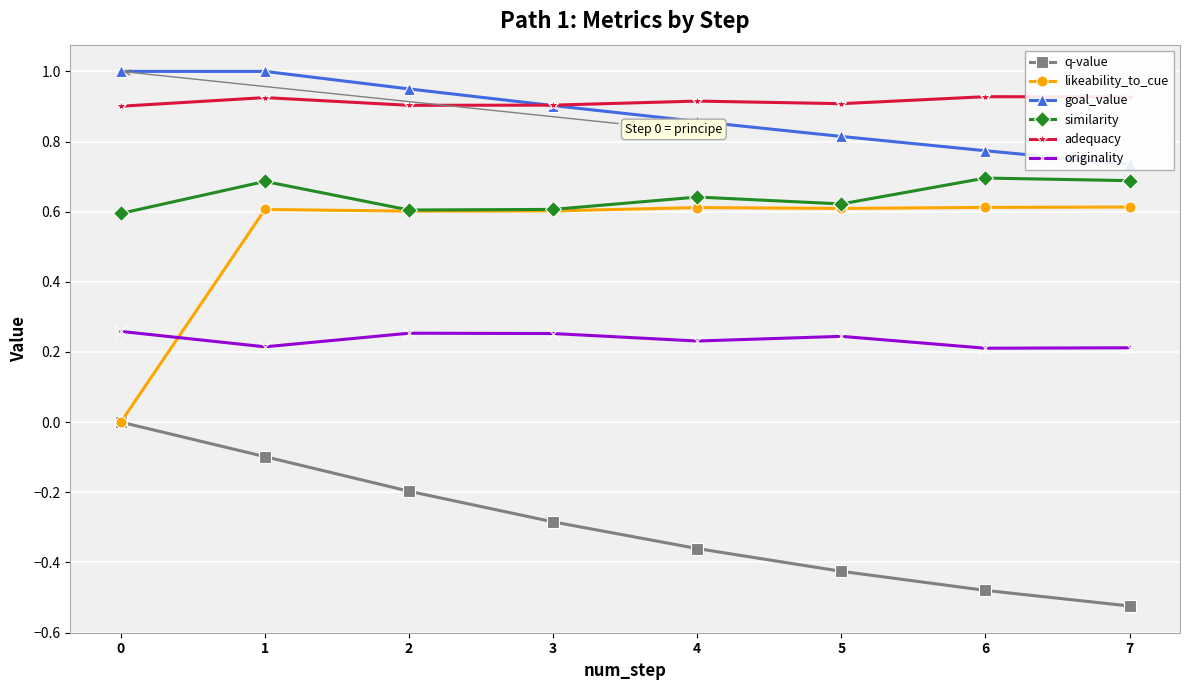

Reading left to right, extract all data points from this chart.

q-value: -0.0	-0.1	-0.2	-0.3	-0.4	-0.4	-0.5	-0.5
likeability_to_cue: 0.0	0.6	0.6	0.6	0.6	0.6	0.6	0.6
goal_value: 1.0	1.0	0.9	0.9	0.9	0.8	0.8	0.7
similarity: 0.6	0.7	0.6	0.6	0.6	0.6	0.7	0.7
adequacy: 0.9	0.9	0.9	0.9	0.9	0.9	0.9	0.9
originality: 0.3	0.2	0.3	0.3	0.2	0.2	0.2	0.2